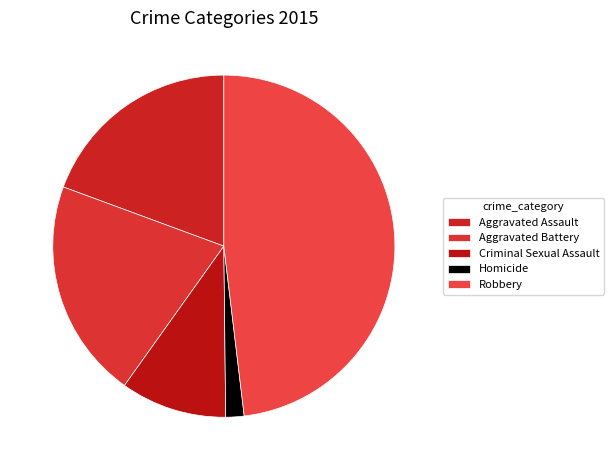

How many segments does this pie chart have?

5